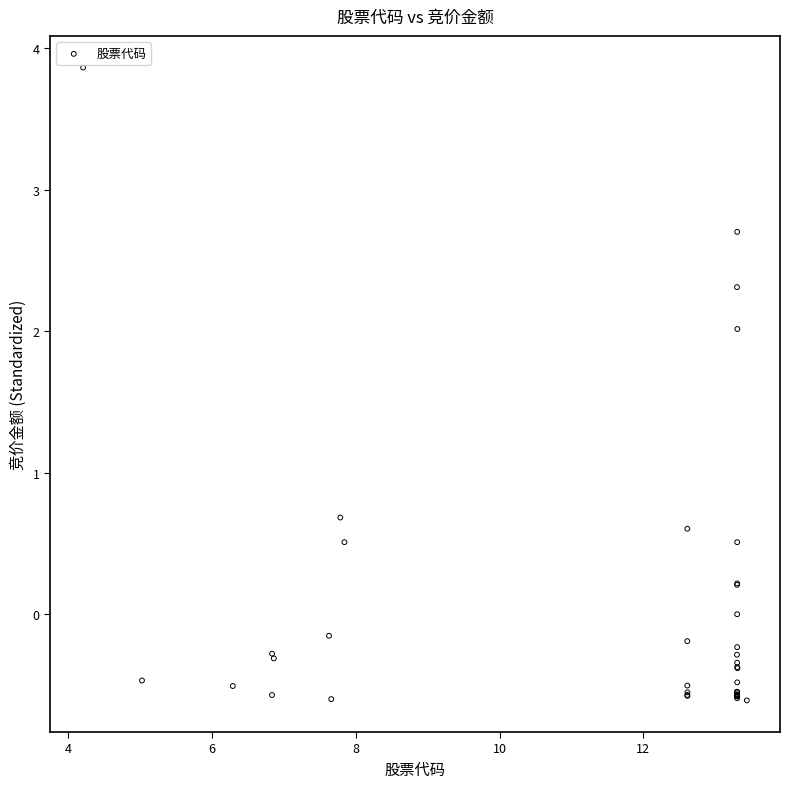

What Y value in the scatter plot is closest to 1?

0.7